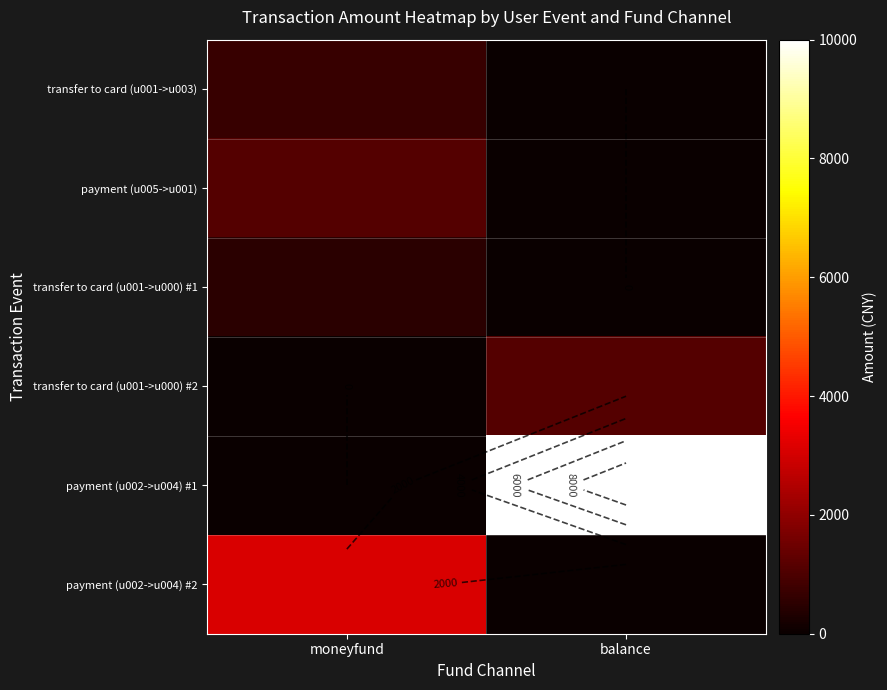

What is the difference between the highest and lowest values at balance?

10000